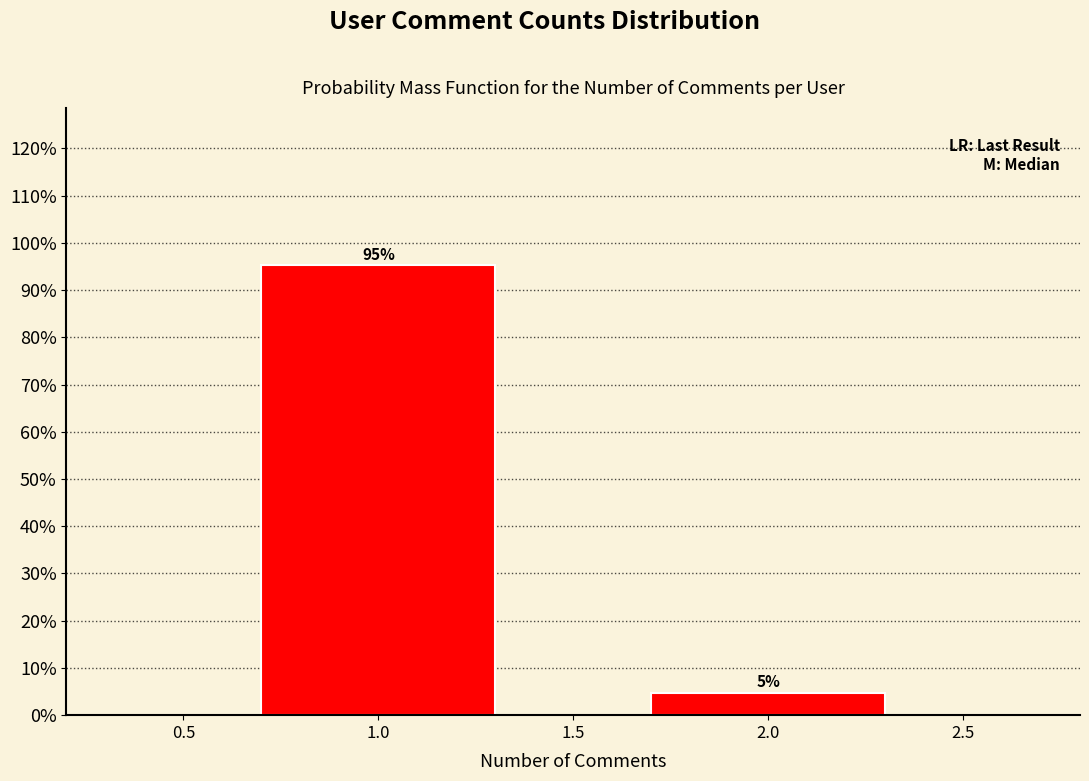

What is the sum of all values?

100.0